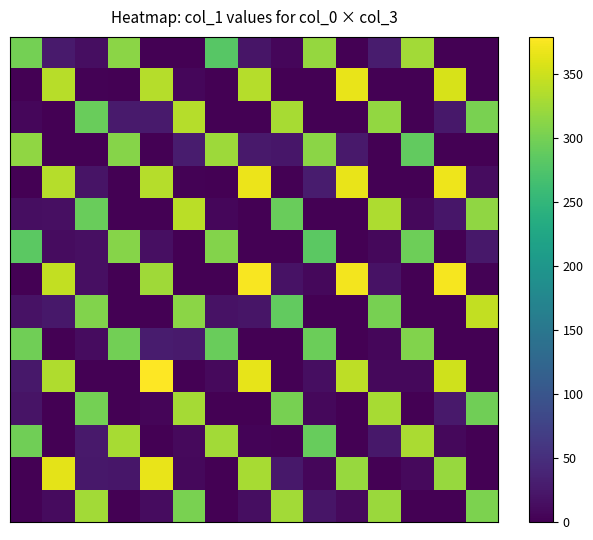

At which category is the sum across all series the highest?

7